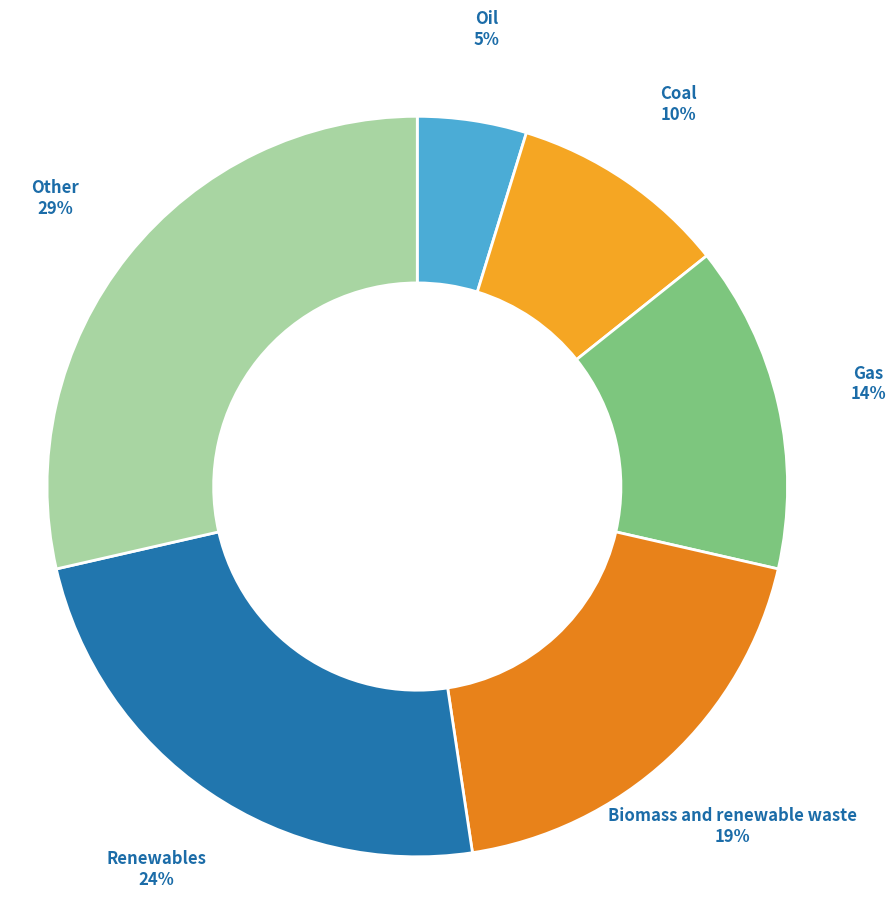

Which category has the biggest portion of the pie?

Other